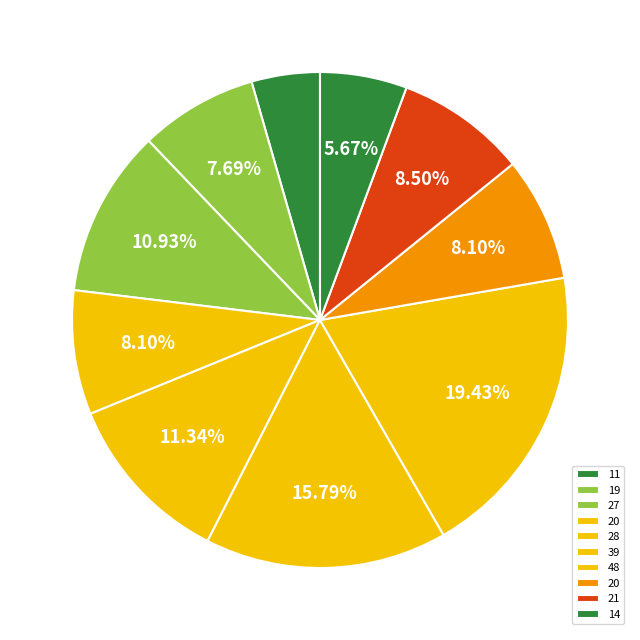

How many segments does this pie chart have?

10